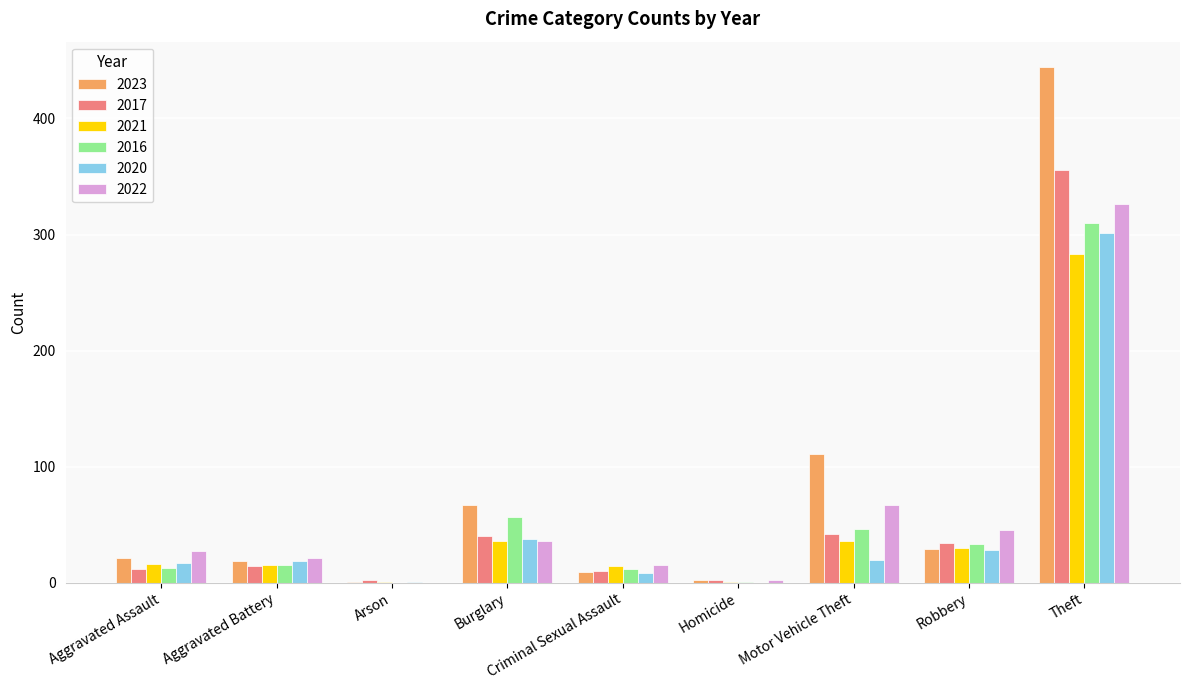

True or false: 2022 has a value of 6 at Aggravated Assault.

False